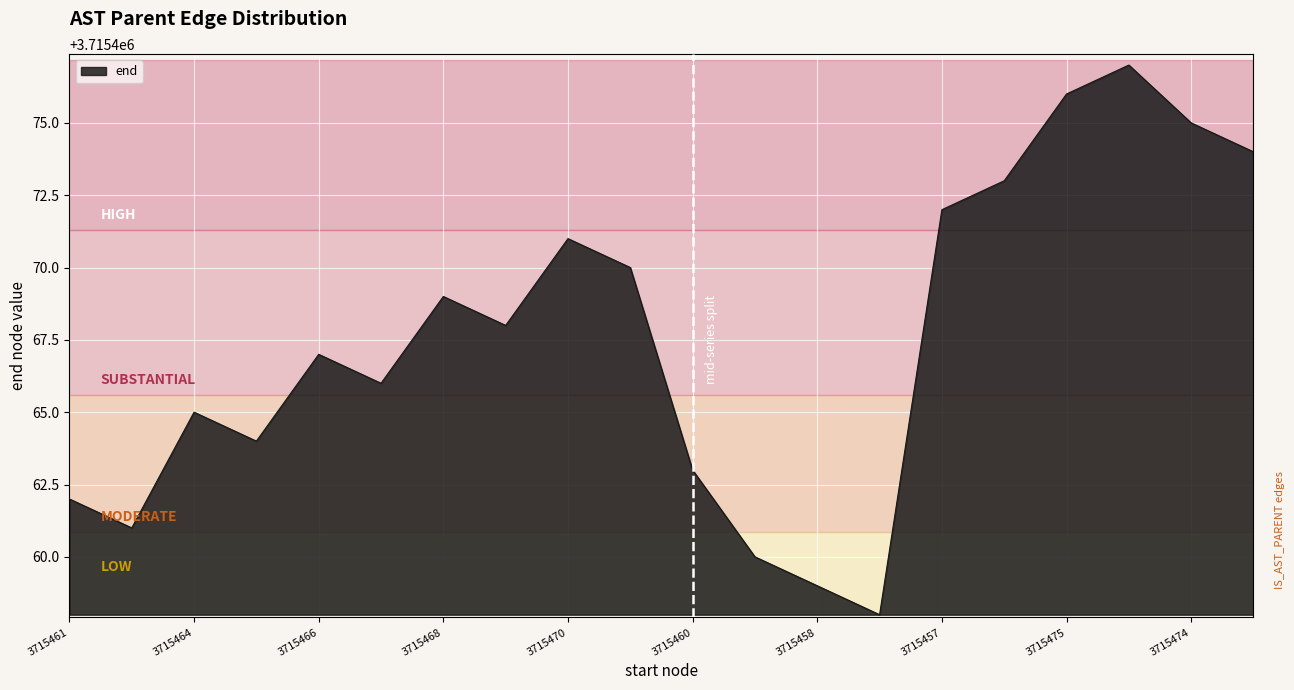

What is the difference between the maximum and minimum values?

19